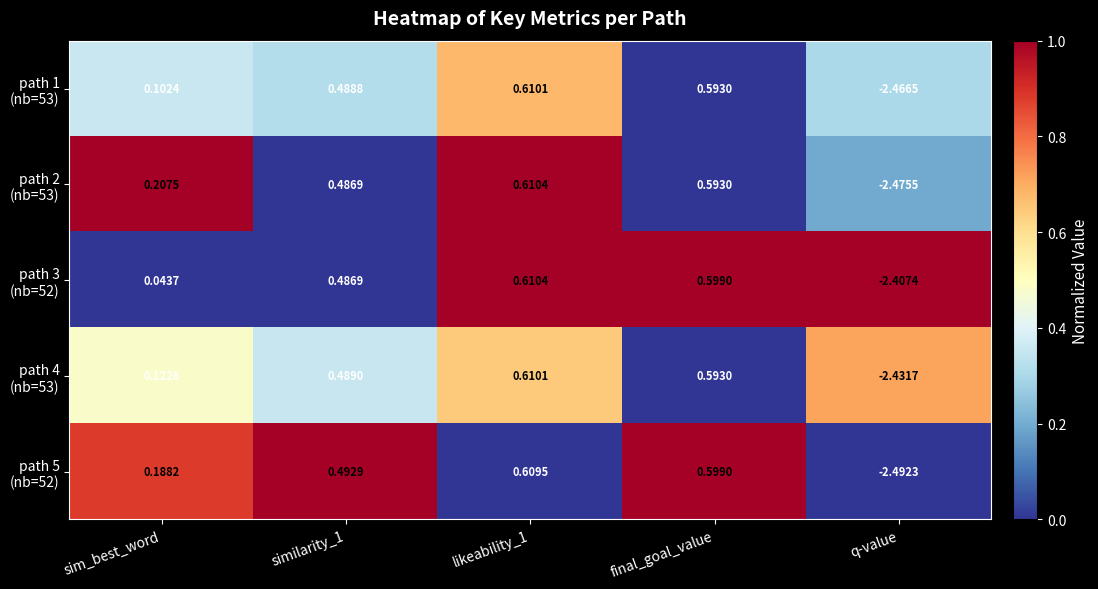

How many series are shown in this chart?

5